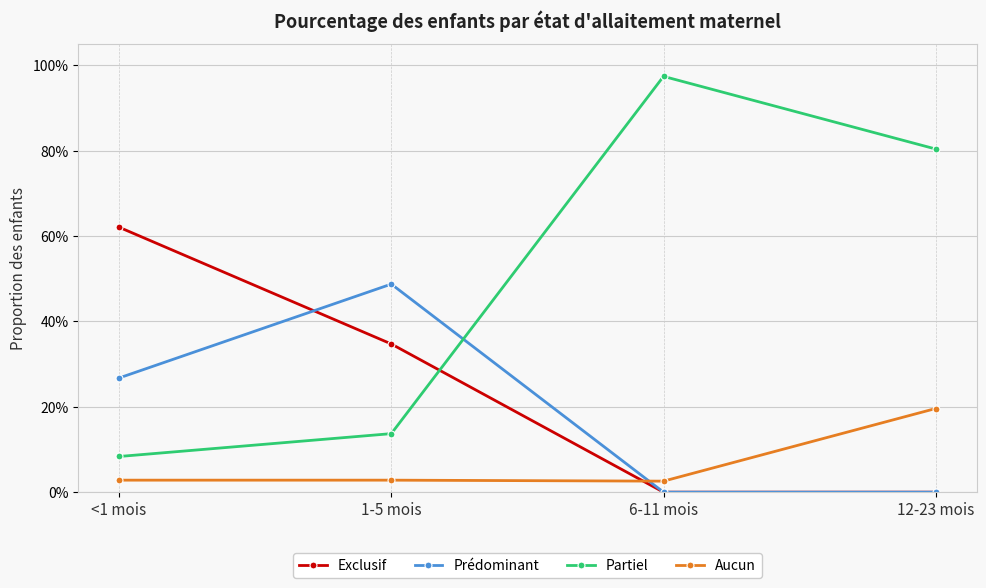

At how many categories does at least one series exceed 0?

4